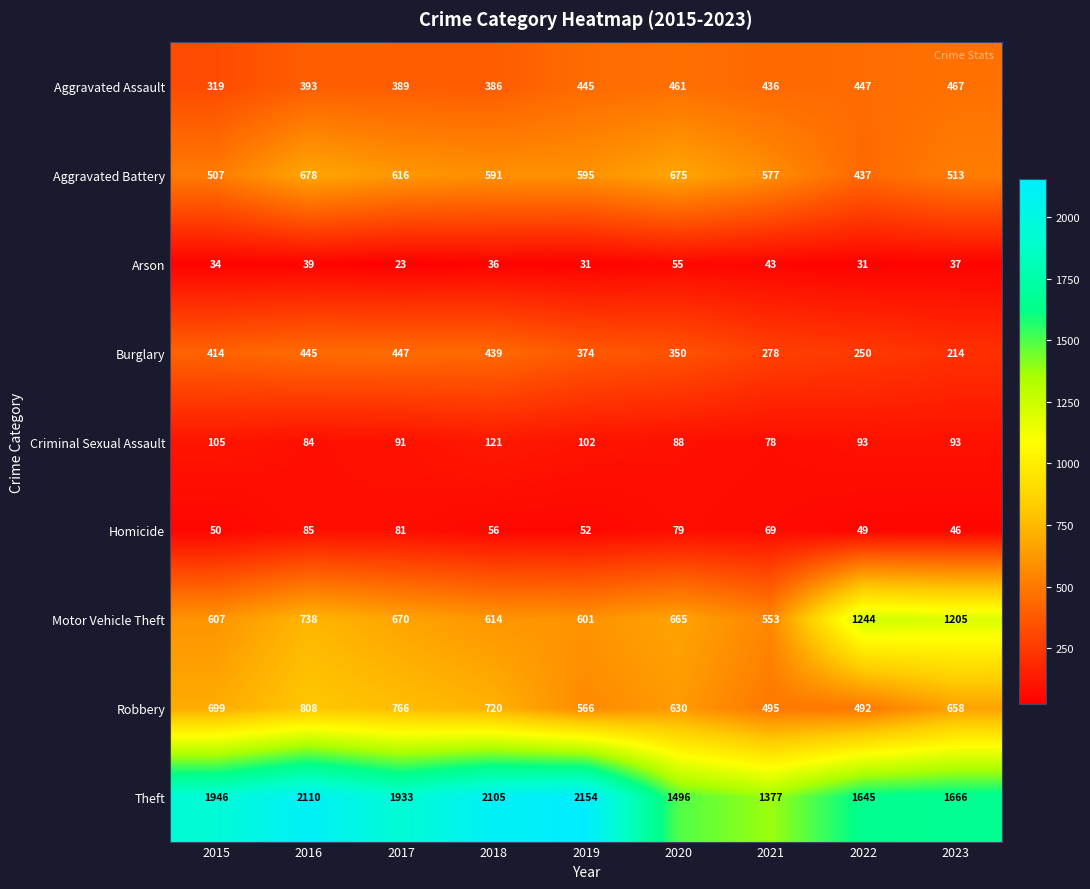

Read the Homicide value at 2015, to the nearest 10.

50